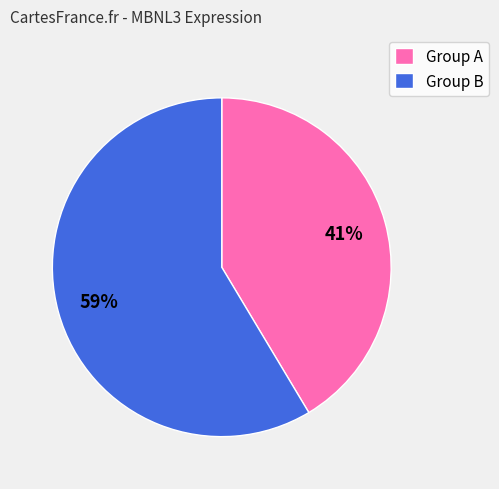

Is there a majority slice in this chart?

Yes